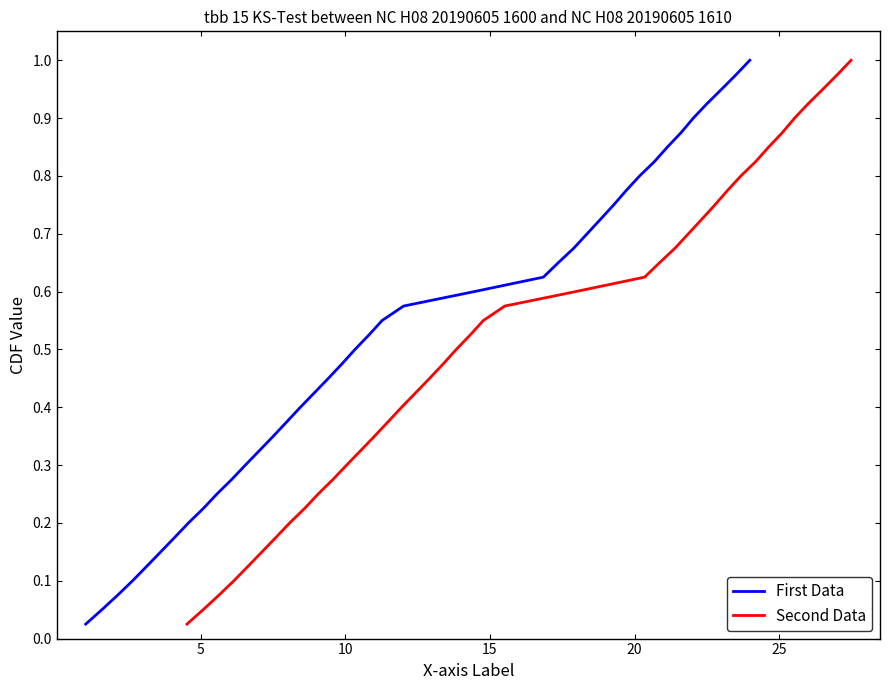

Which series has the widest spread of values?

First Data